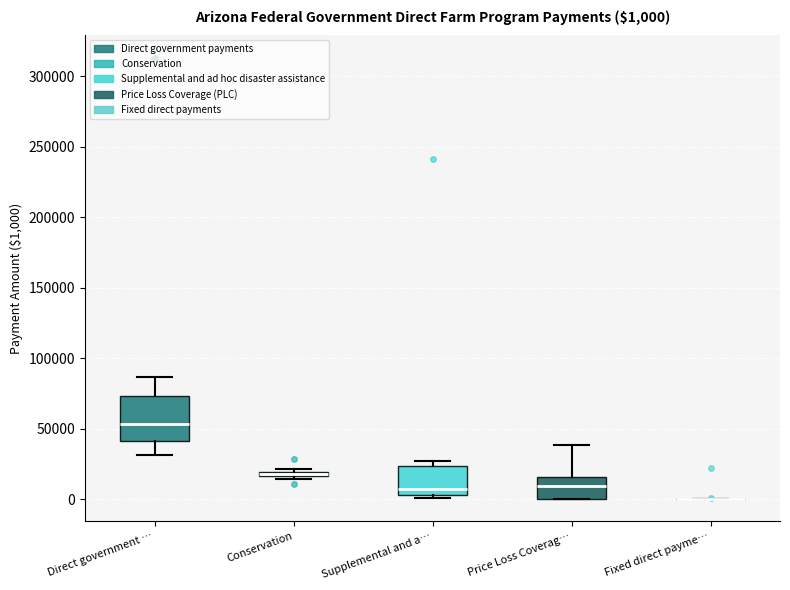

Comparing the boxes themselves (not the whiskers), which one is the tallest?

Direct government …